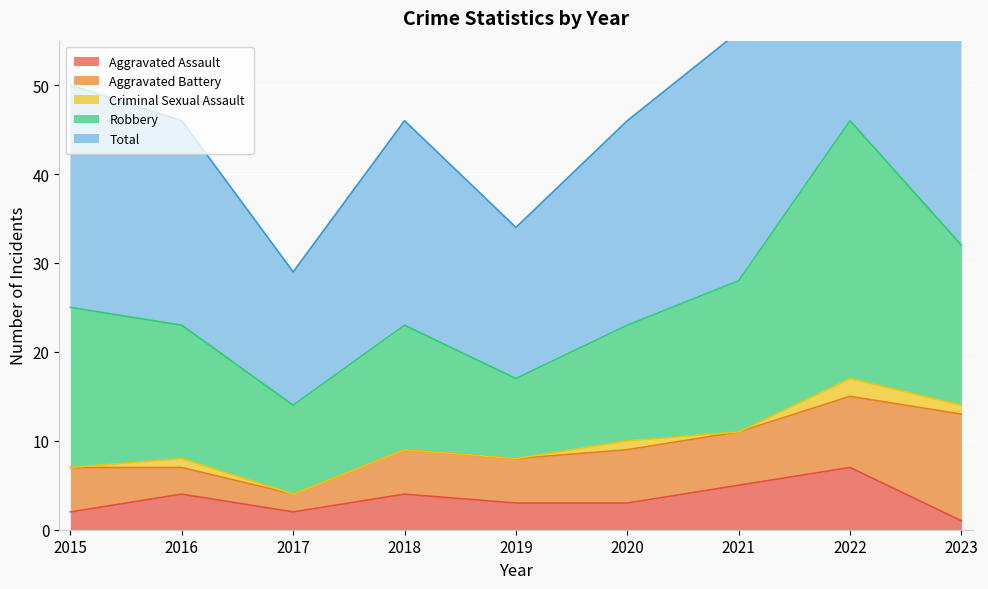

At how many categories does at least one series exceed 35?

1